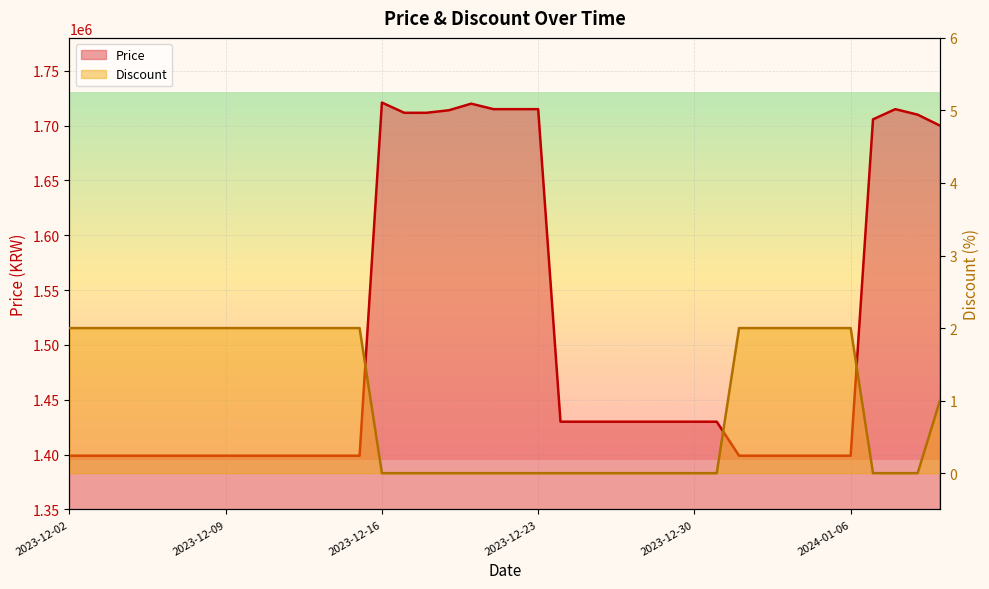

Which category has the highest value in the Price series?

2023-12-16